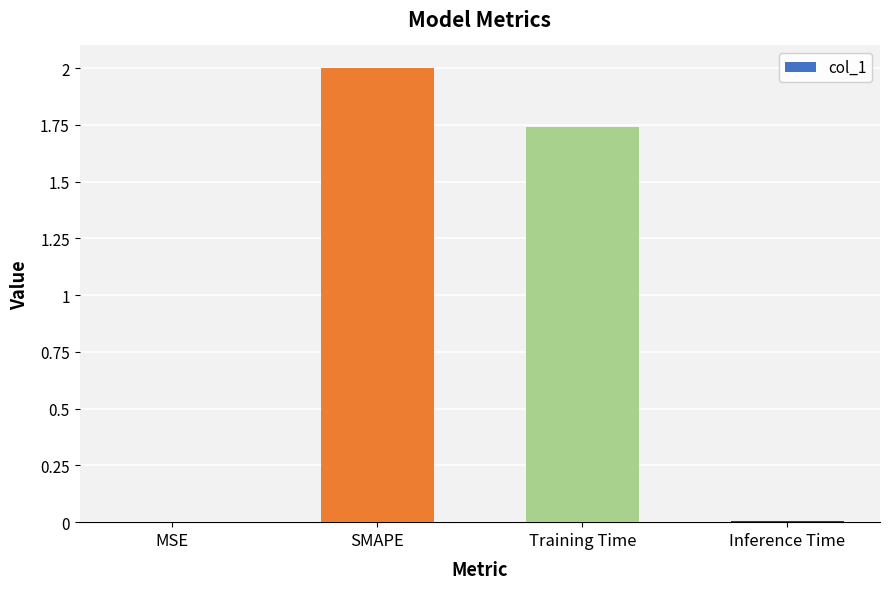

What is the maximum value shown in the chart?

2.0